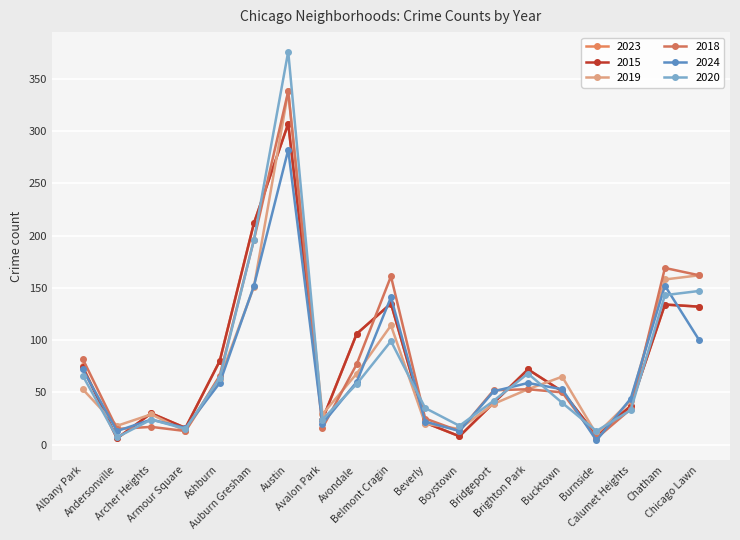

Does the chart have visible grid lines?

Yes